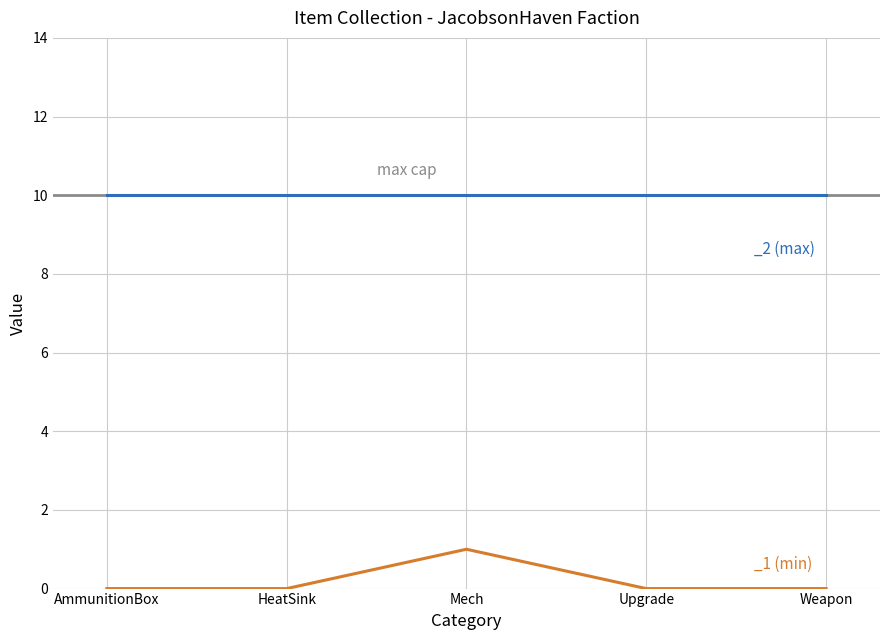

How many lines are shown in the chart?

2